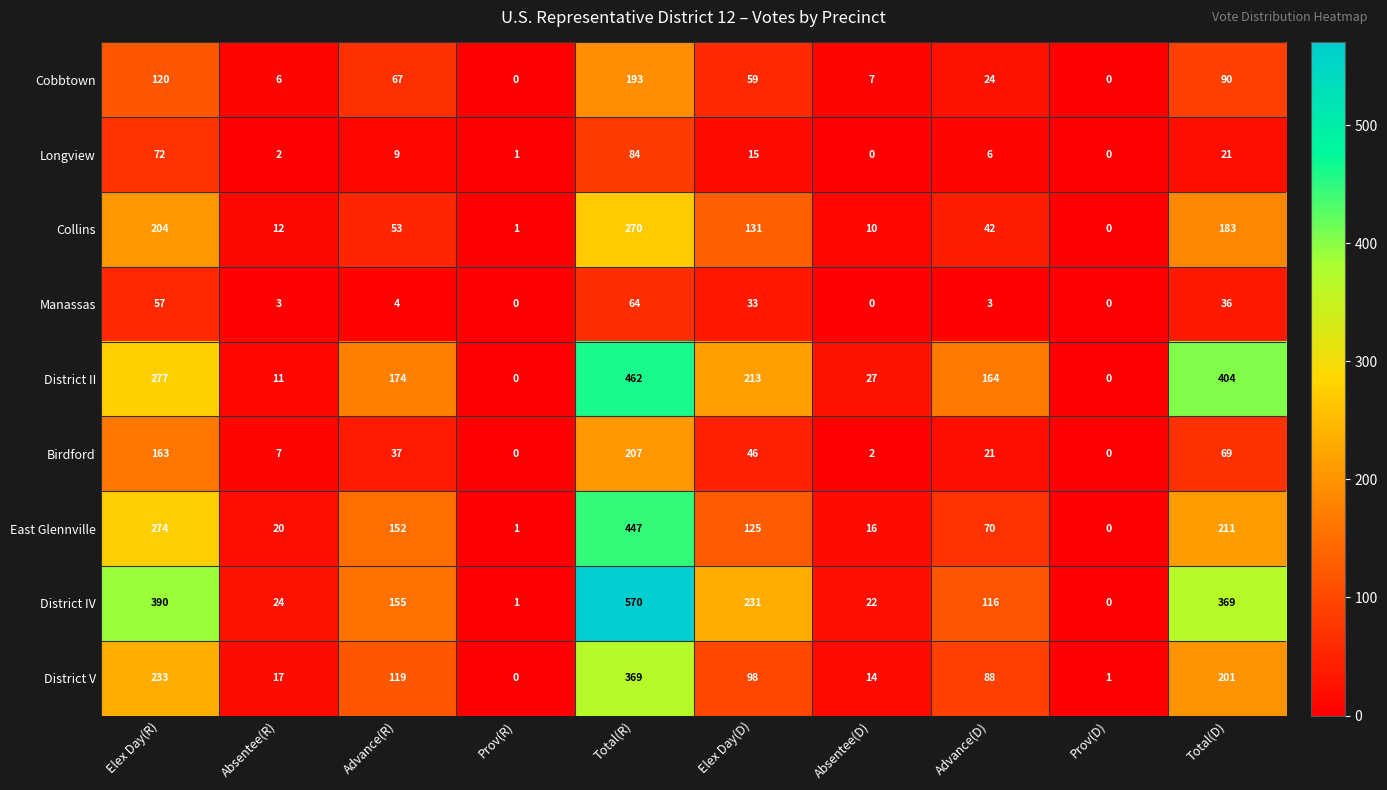

At which label does District IV first exceed 155?

Elex Day(R)